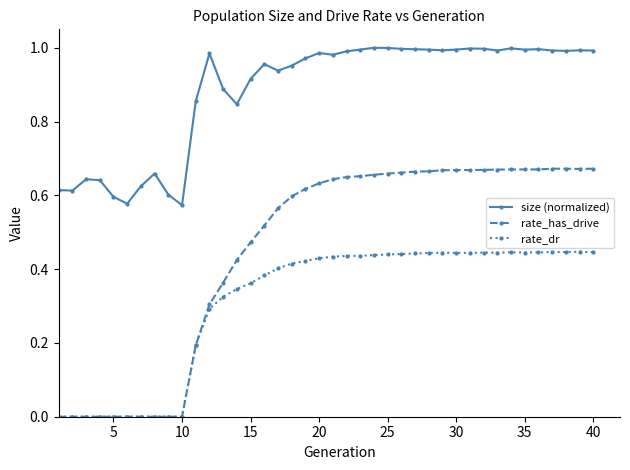

Rank the series by their average value, from lowest to highest.

rate_dr, rate_has_drive, size (normalized)